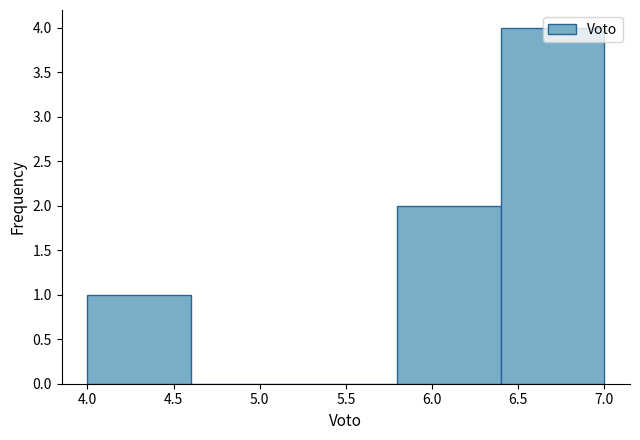

Reading left to right, list every bar in this chart as the range it spans on the x-axis followed by its height. The values are not printed on the chart, so give them approximately, as read against the axis.

4.0 to 4.6: 1
4.6 to 5.2: 0
5.2 to 5.8: 0
5.8 to 6.4: 2
6.4 to 7.0: 4